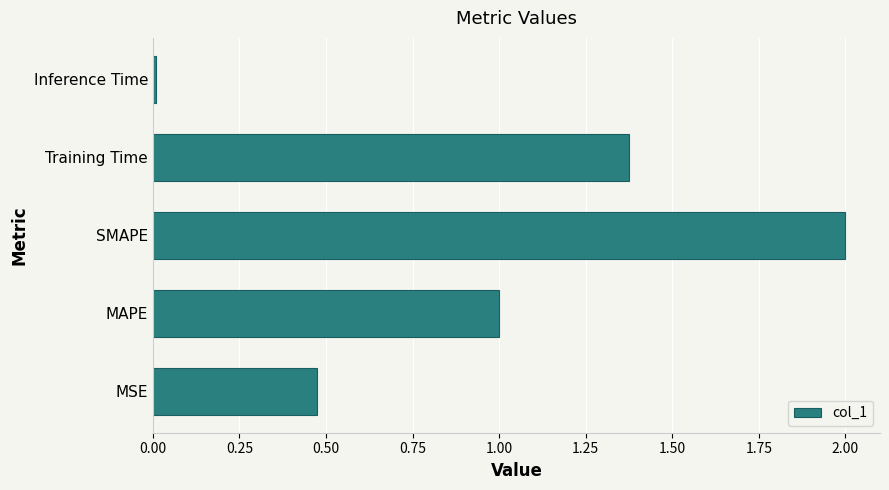

What is the change in value from MSE to MAPE?

+0.5